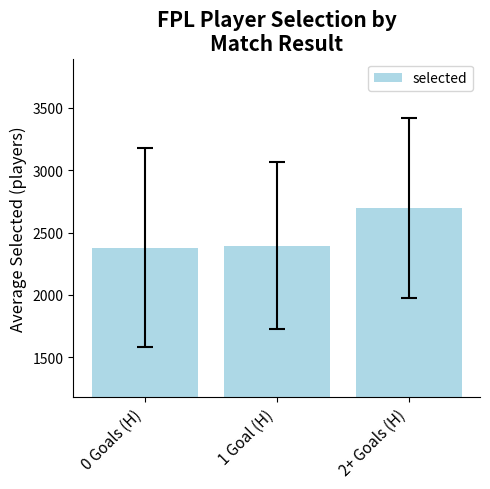

The value at 0 Goals (H) is 2379.1. True or false?

True